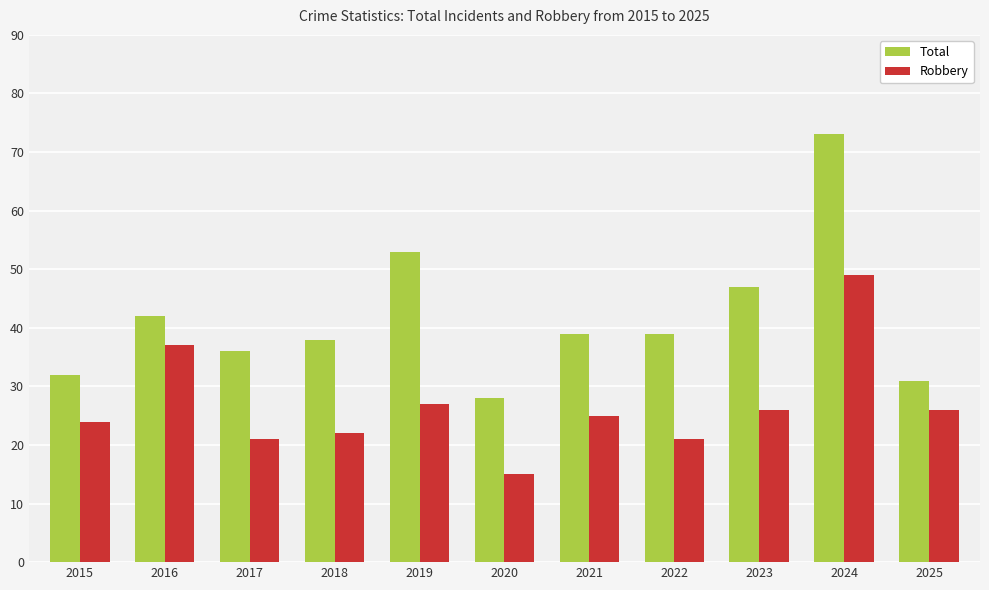

At 2022, list the series in order from largest to smallest.

Total, Robbery